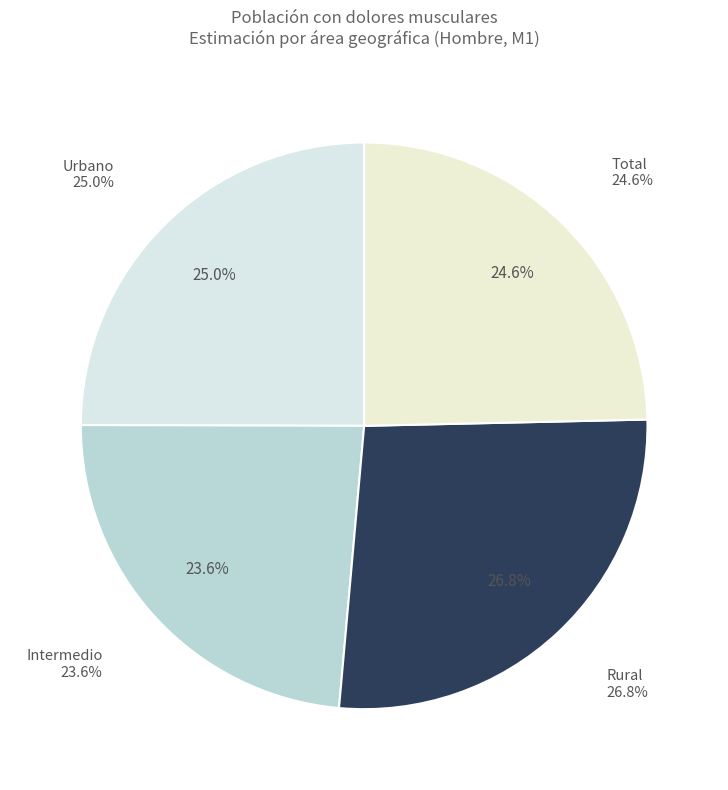

How many segments does this pie chart have?

4